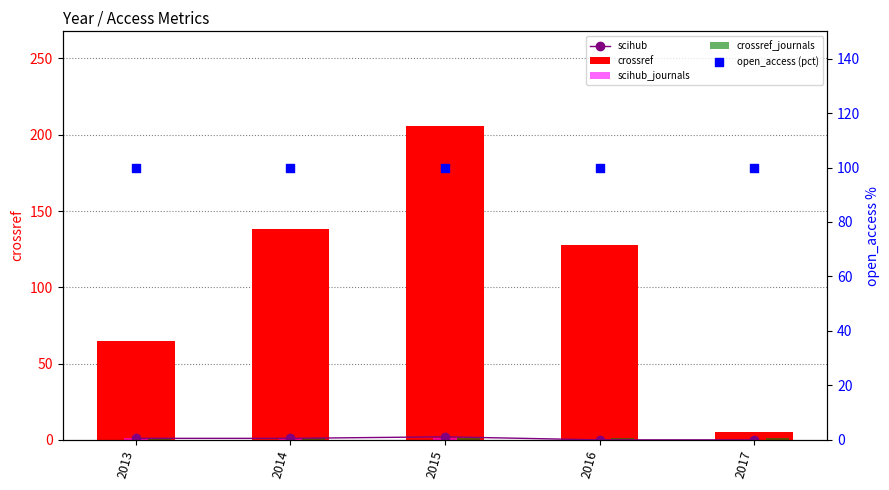

What are all the series names shown in the legend?

scihub, crossref, scihub_journals, crossref_journals, open_access (pct)